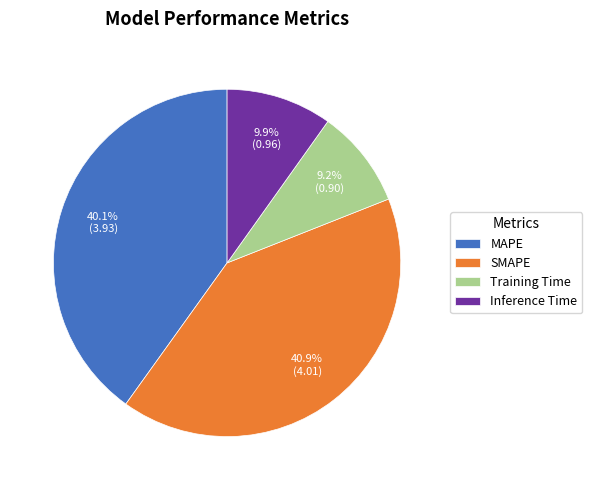

To the nearest percent, what is the average slice percentage?

25%